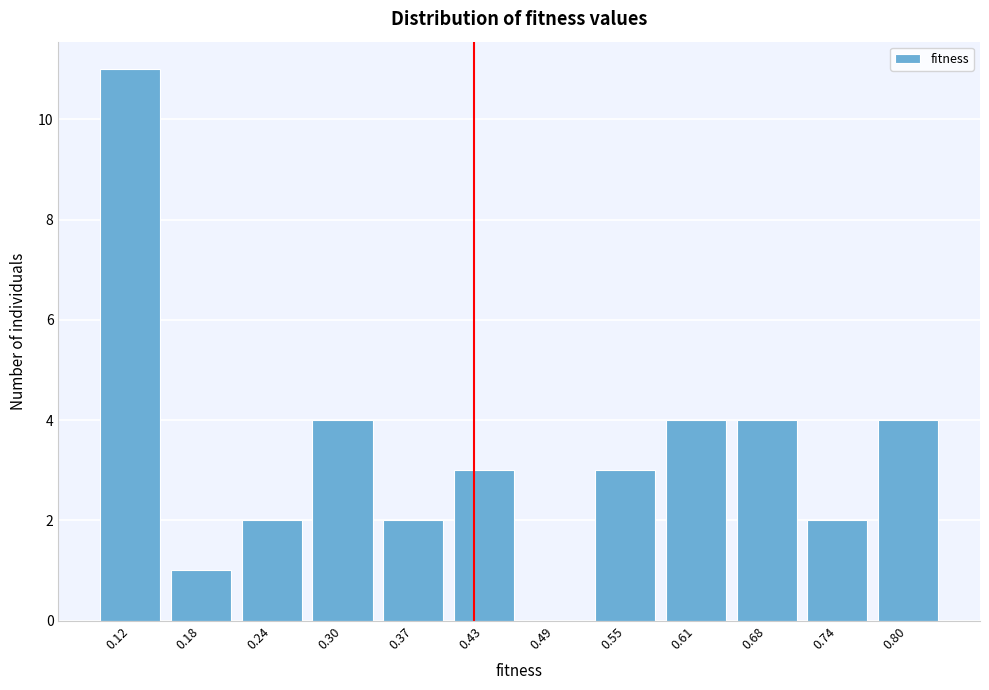

Reading left to right, what are all the values shown in this chart?

0.12=11	0.18=1	0.24=2	0.30=4	0.37=2	0.43=3	0.49=0	0.55=3	0.61=4	0.68=4	0.74=2	0.80=4